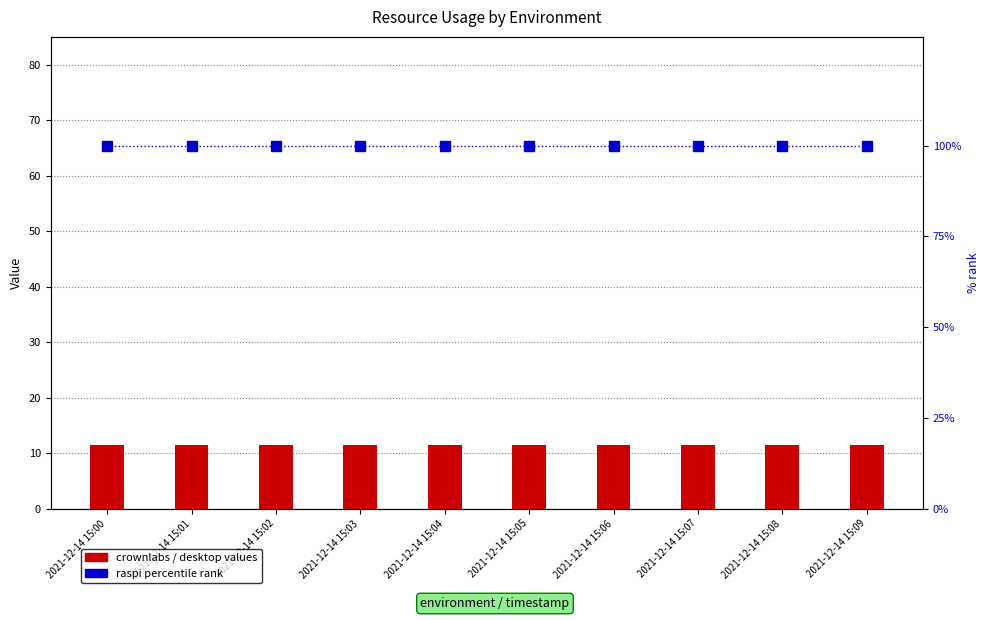

Does the chart contain stacked bars?

No